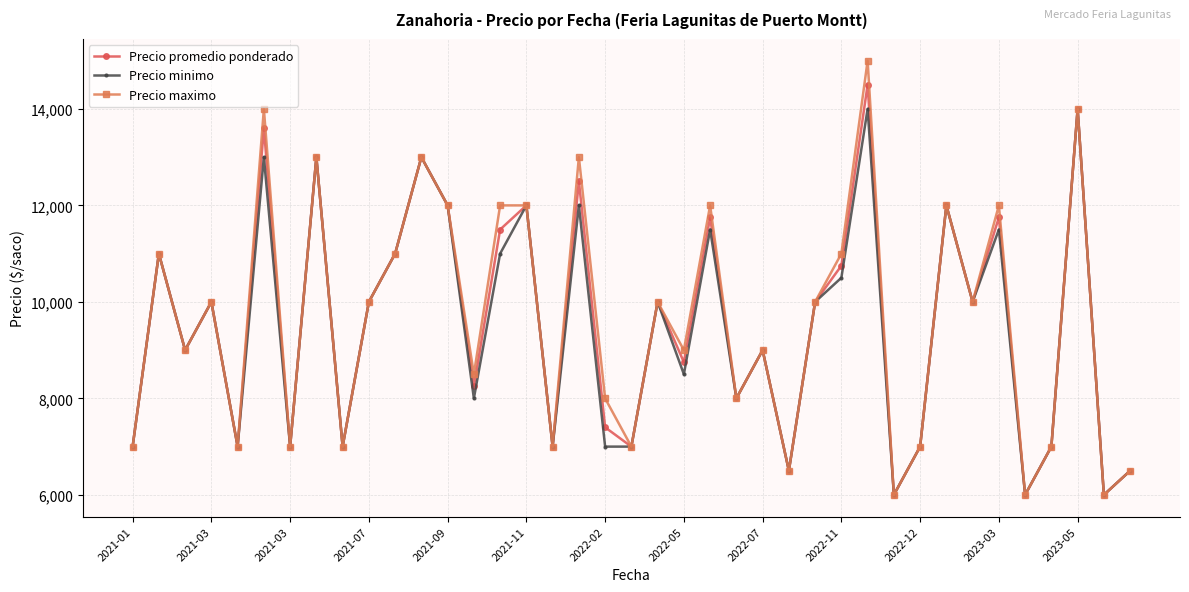

What are all the series names shown in the legend?

Precio promedio ponderado, Precio minimo, Precio maximo